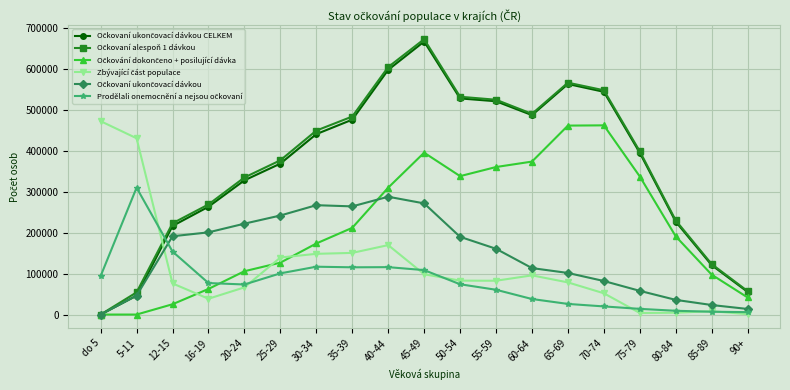

What is the label of the 10th point from the left?

45-49